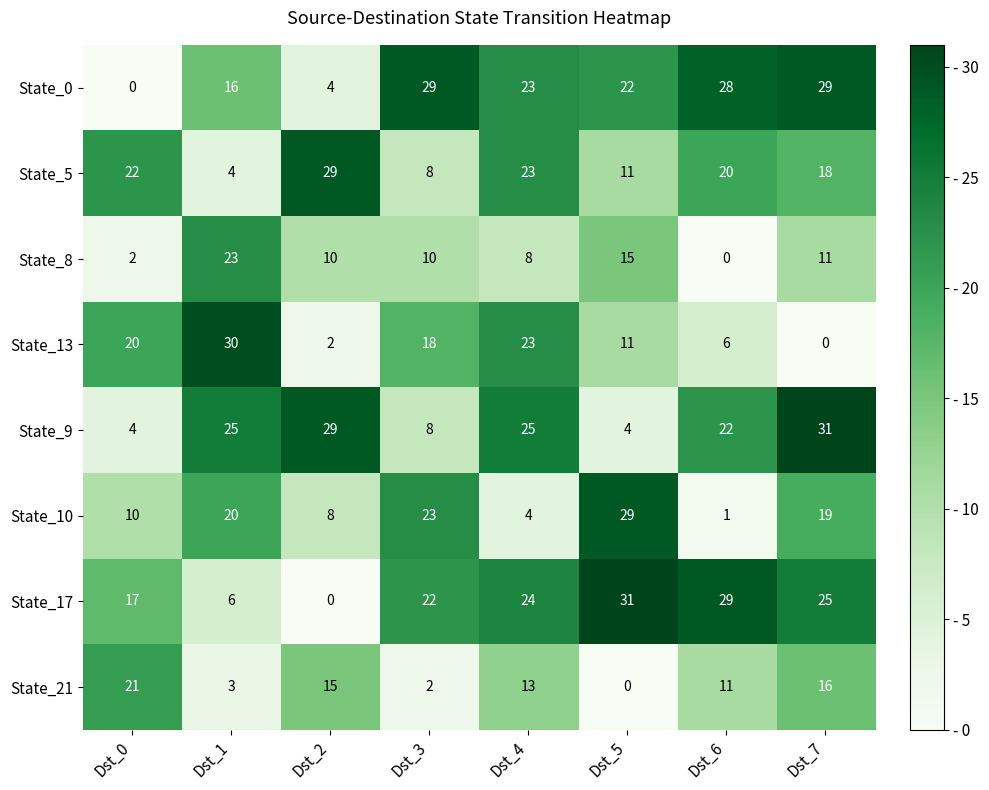

At how many categories does at least one series exceed 26?

6